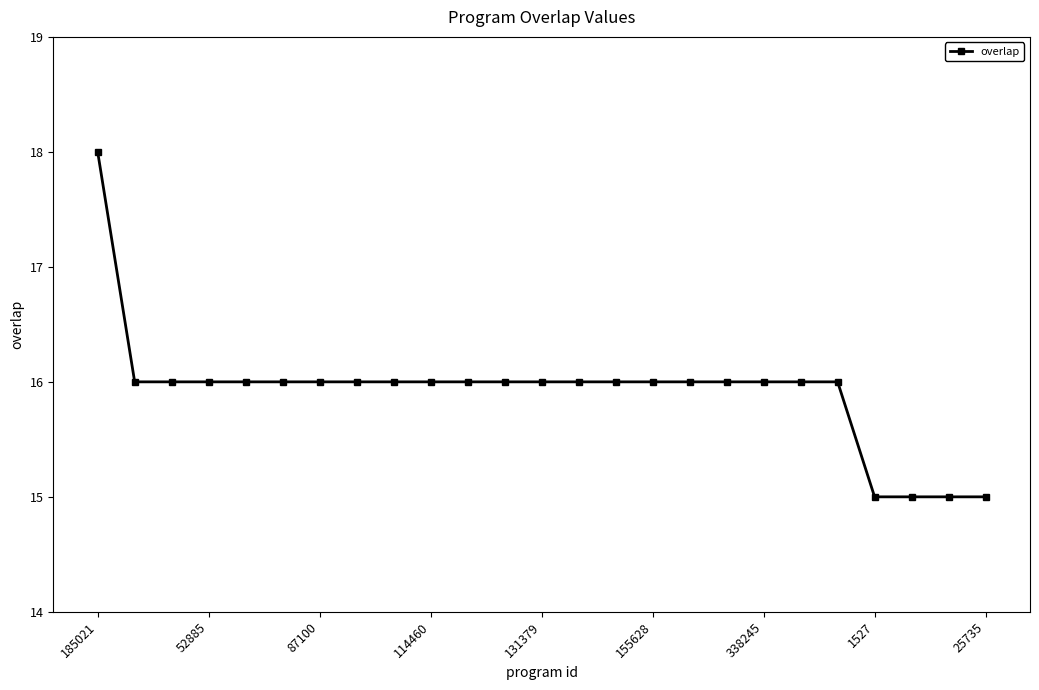

What is the maximum value shown in the chart?

18